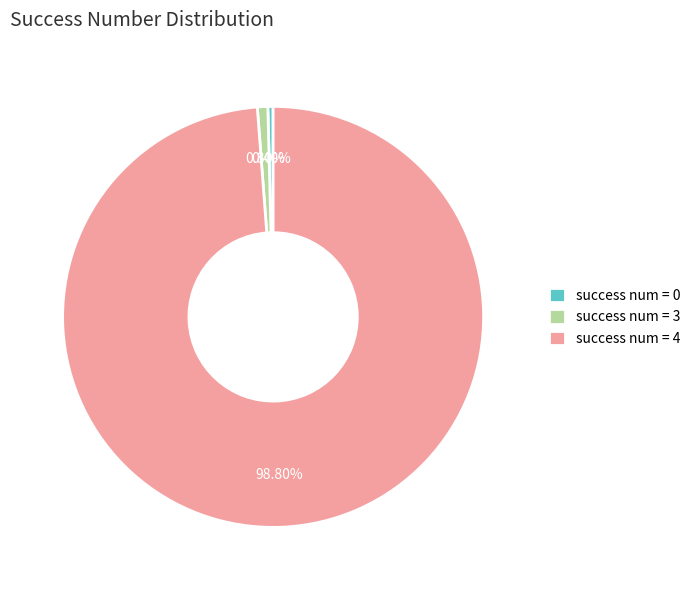

To the nearest percent, what is the difference between the largest and smallest slice percentages?

98%